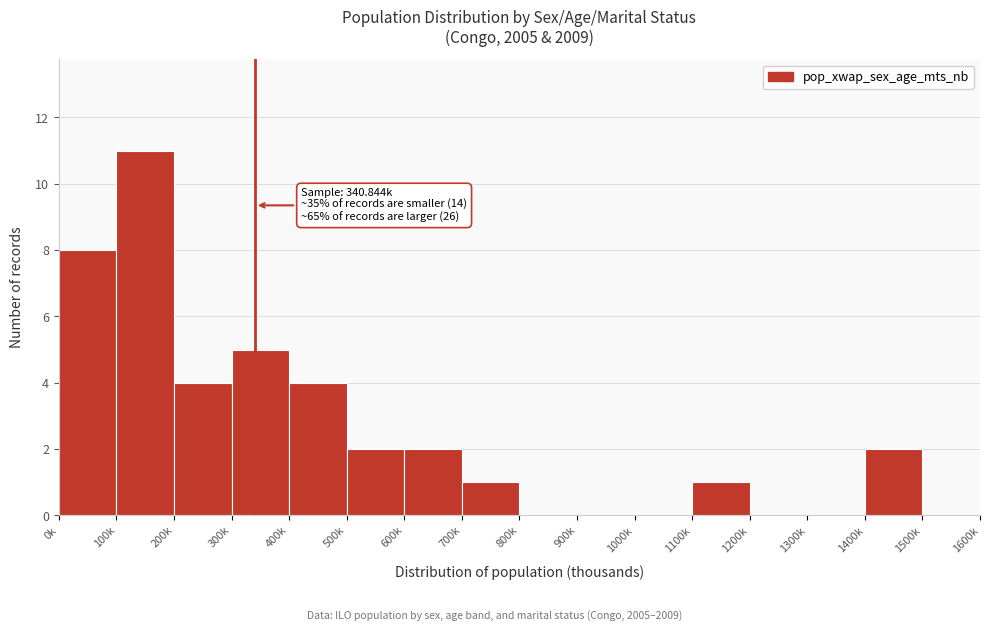

Reading right to left, list all the values displayed in this chart.

1500k=0	1400k=2	1300k=0	1200k=0	1100k=1	1000k=0	900k=0	800k=0	700k=1	600k=2	500k=2	400k=4	300k=5	200k=4	100k=11	0k=8